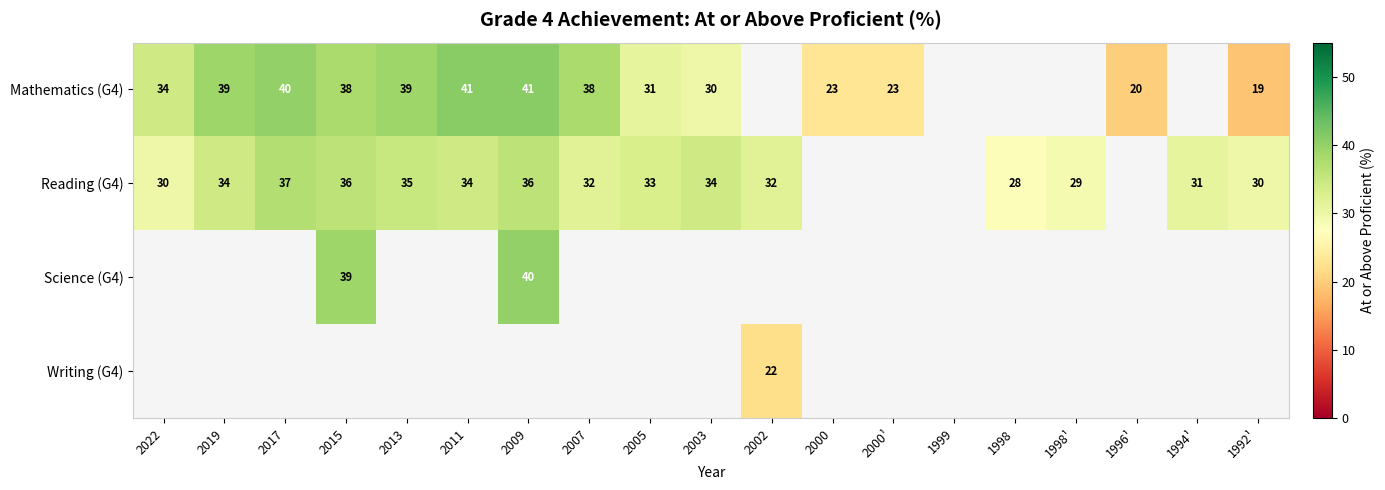

Which has a higher value, 2007 or 2005?

2007